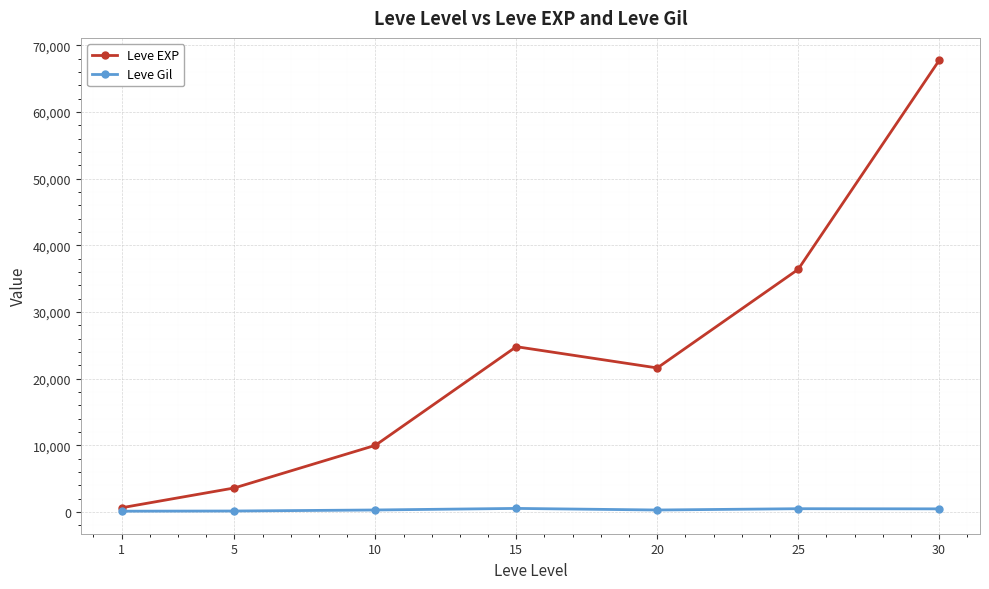

In Leve EXP, how many points are lower than both neighbors (excluding endpoints)?

1